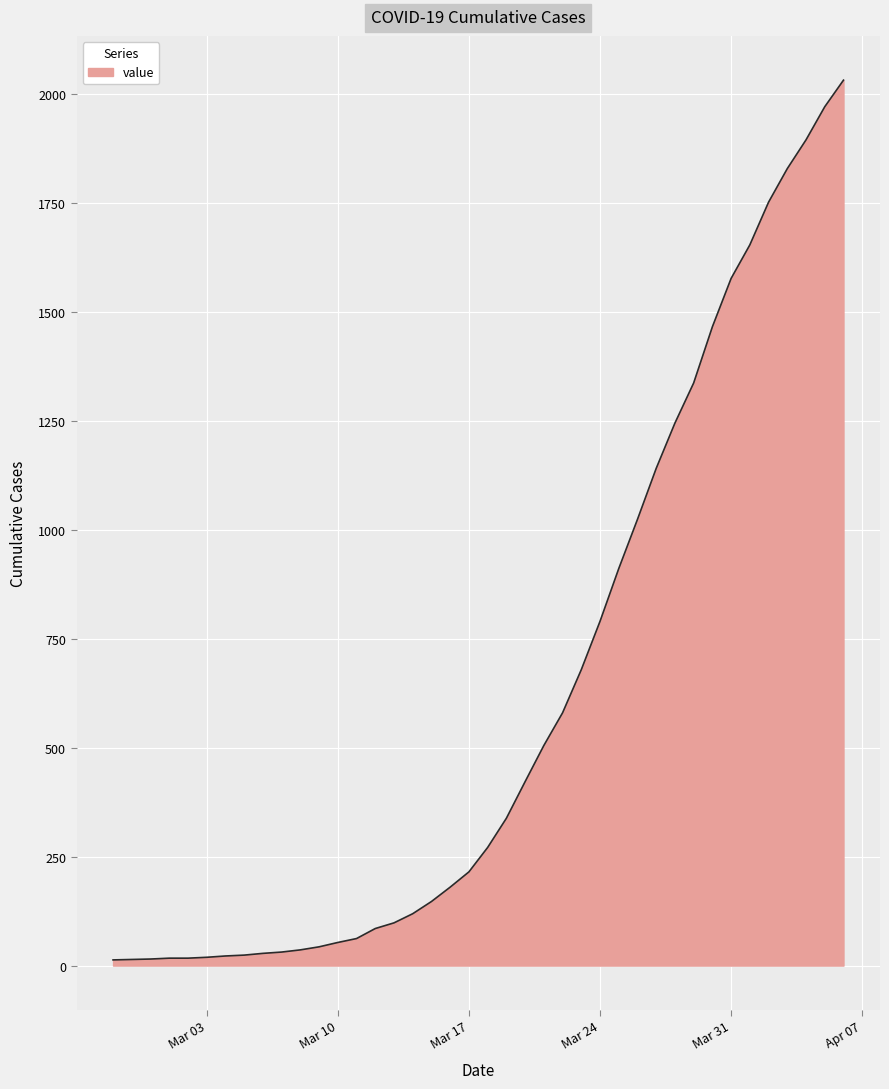

What is the difference between the maximum and minimum values?

2019